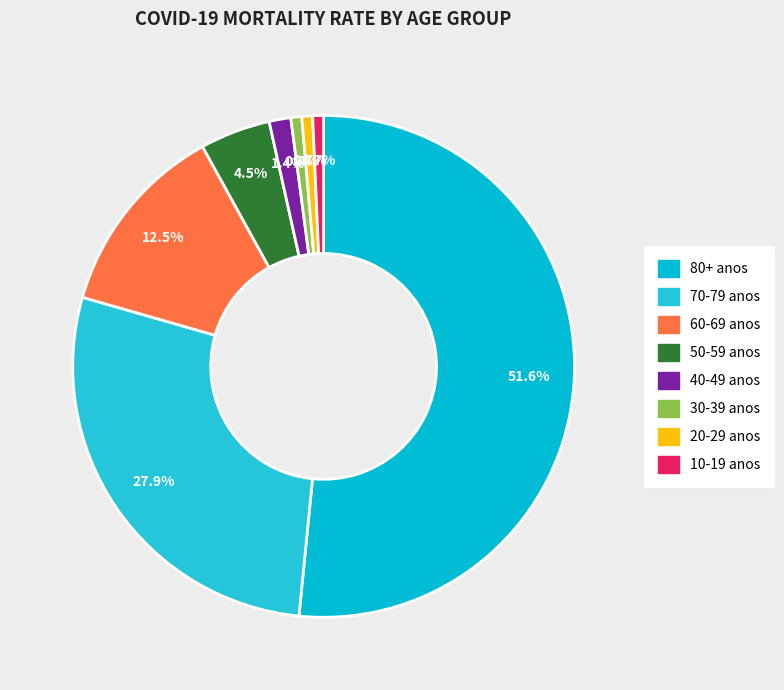

Is it true that 80+ anos is 52% of the pie?

True